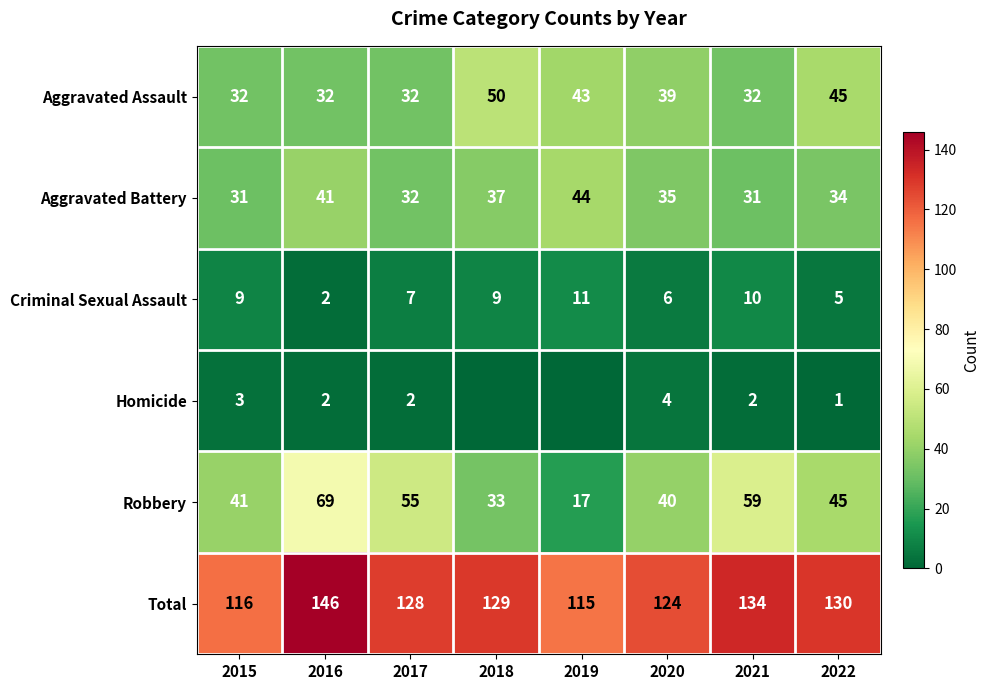

What is the difference between the Robbery values at 2019 and 2020?

23